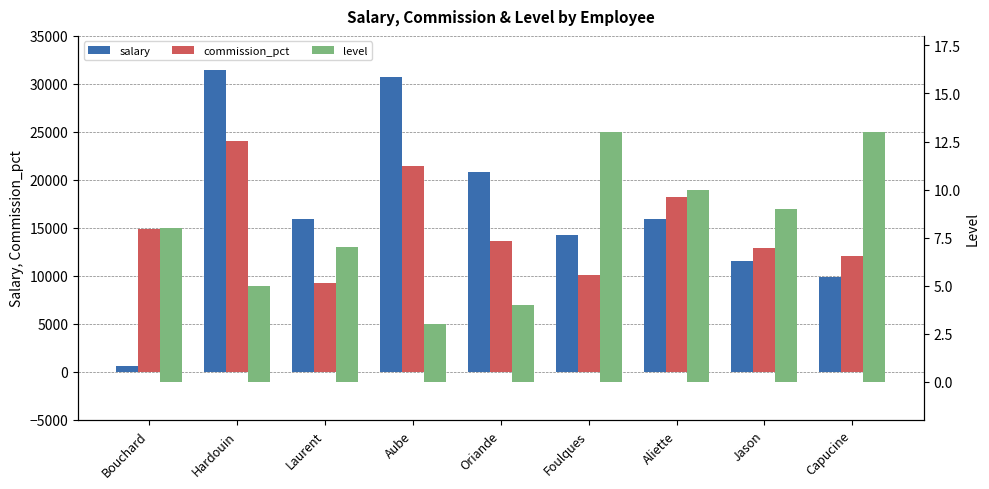

What is the difference between the second highest and minimum values in the commission_pct series?

12183